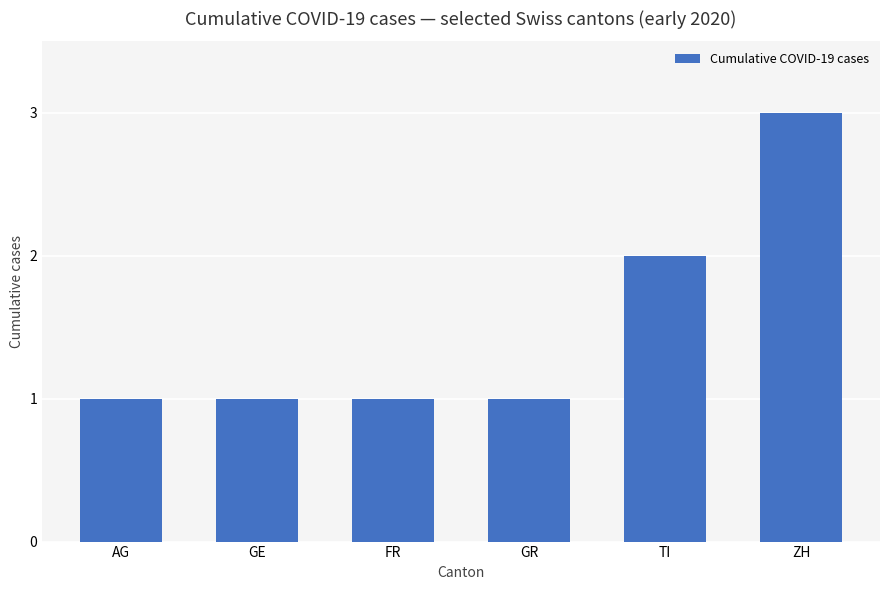

What is the change in value from FR to TI?

+1